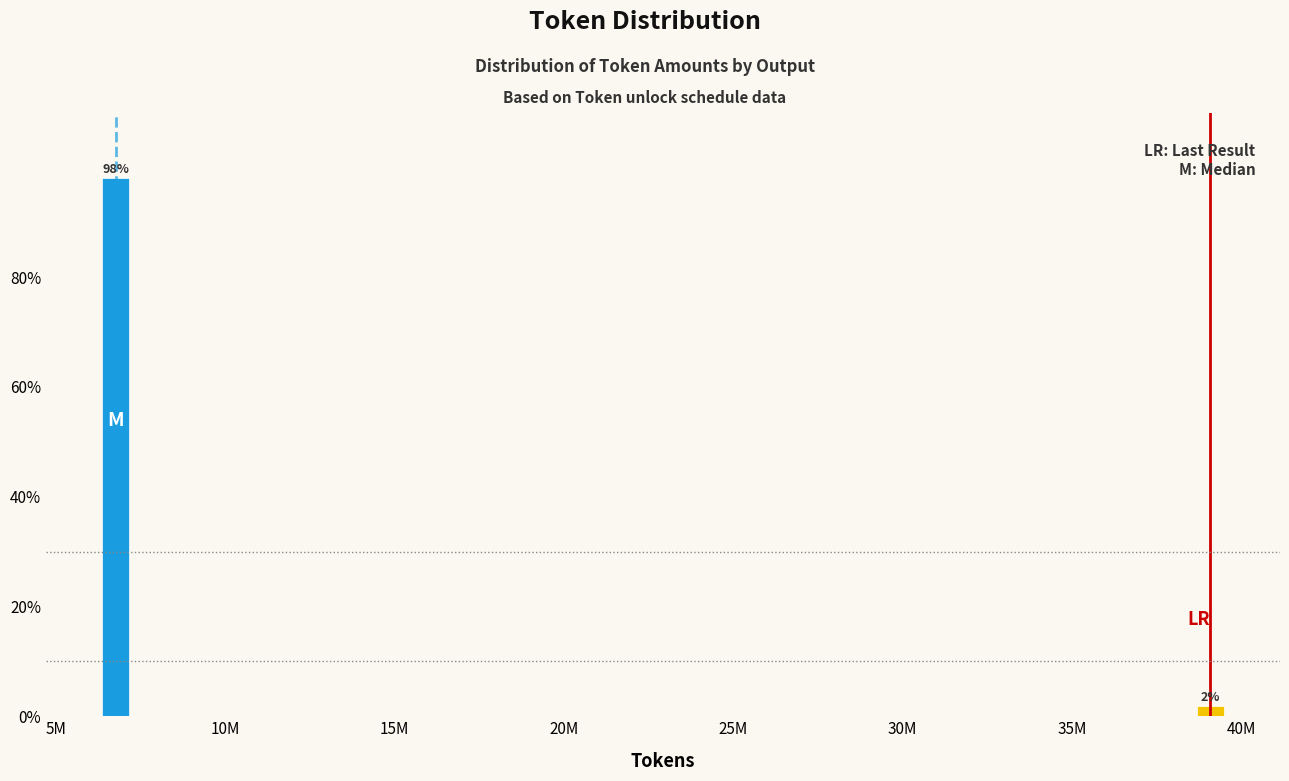

What is the label of the 2nd bar from the left?

40M